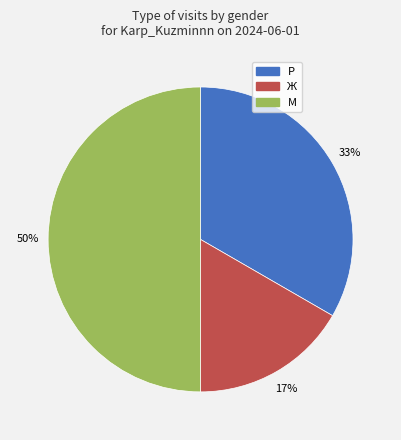

To the nearest percent, what is the average slice percentage?

33%